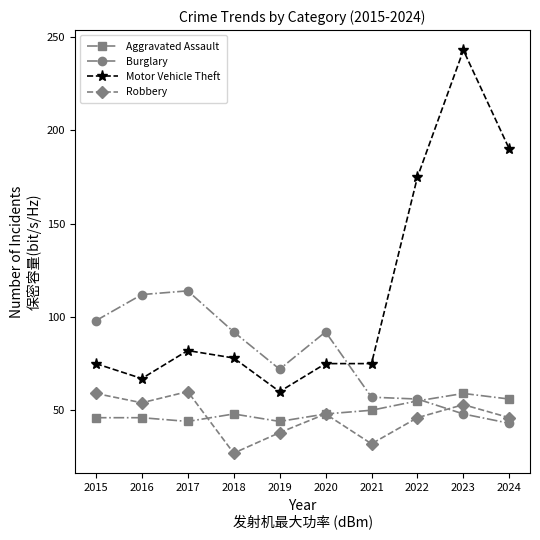

The Burglary series shows 112 at 2016. True or false?

True